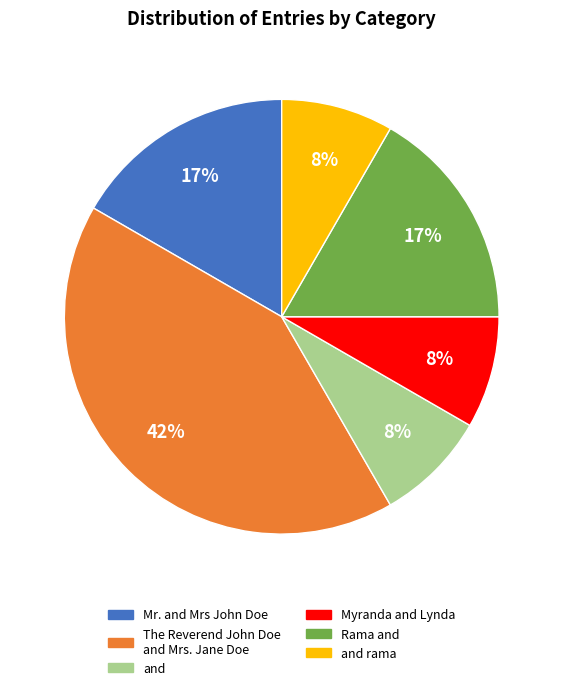

Is there any slice that represents more than half of the pie?

No